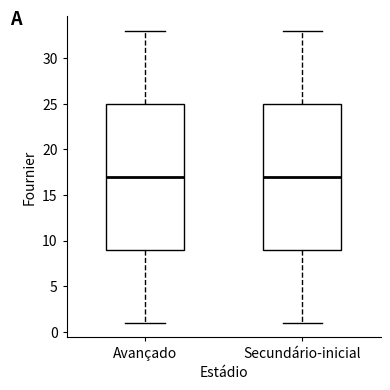

Reading left to right, read every box against the y-axis: the position of its median line, the range the box covers, and the ends of its whiskers. The values are not printed on the chart, so give them approximately, as read against the axis.

Avançado: median 17, box 9 to 25, whiskers 1 to 33
Secundário-inicial: median 17, box 9 to 25, whiskers 1 to 33